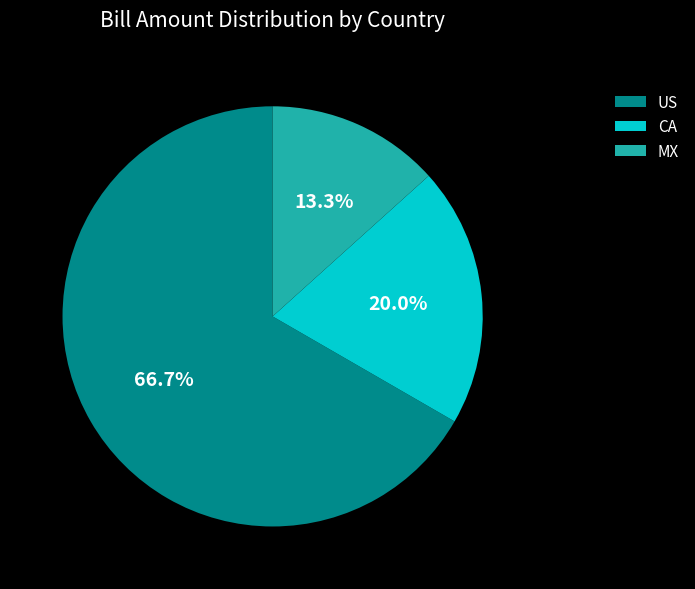

To the nearest percent, what is the combined percentage of US and CA?

87%